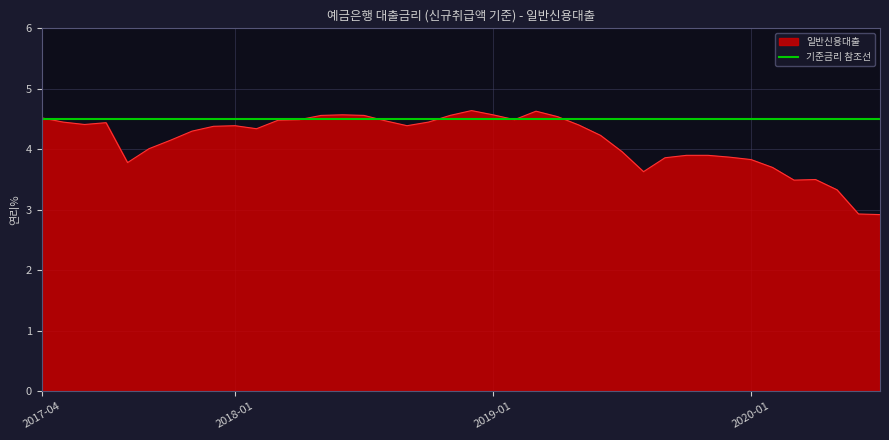

How many lines are shown in the chart?

1